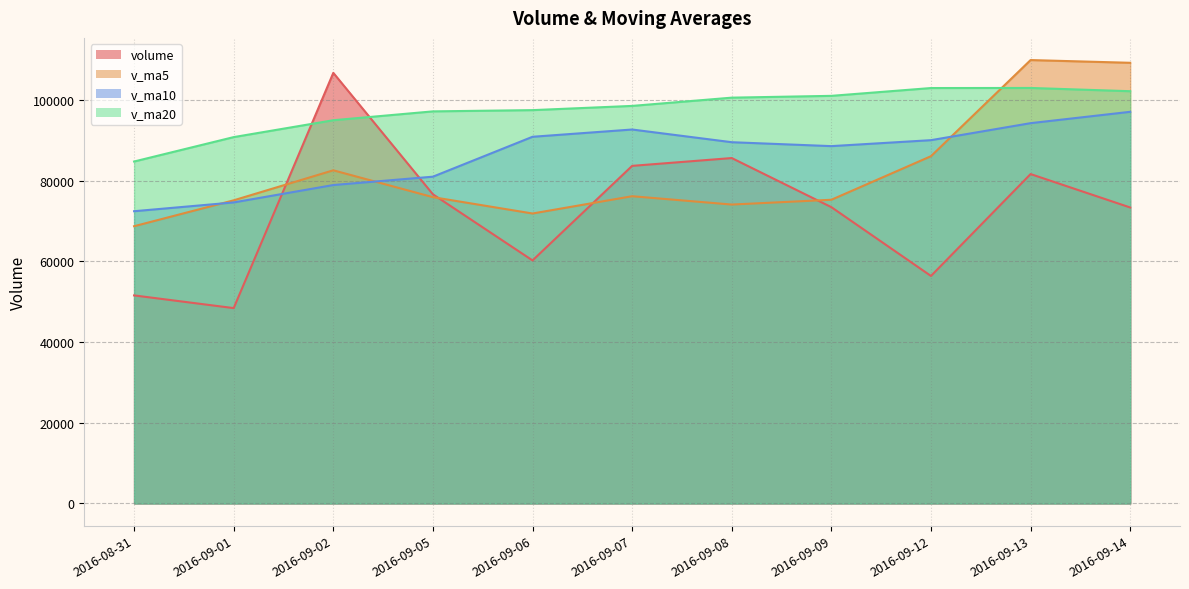

Which series has the largest total across all categories?

v_ma20